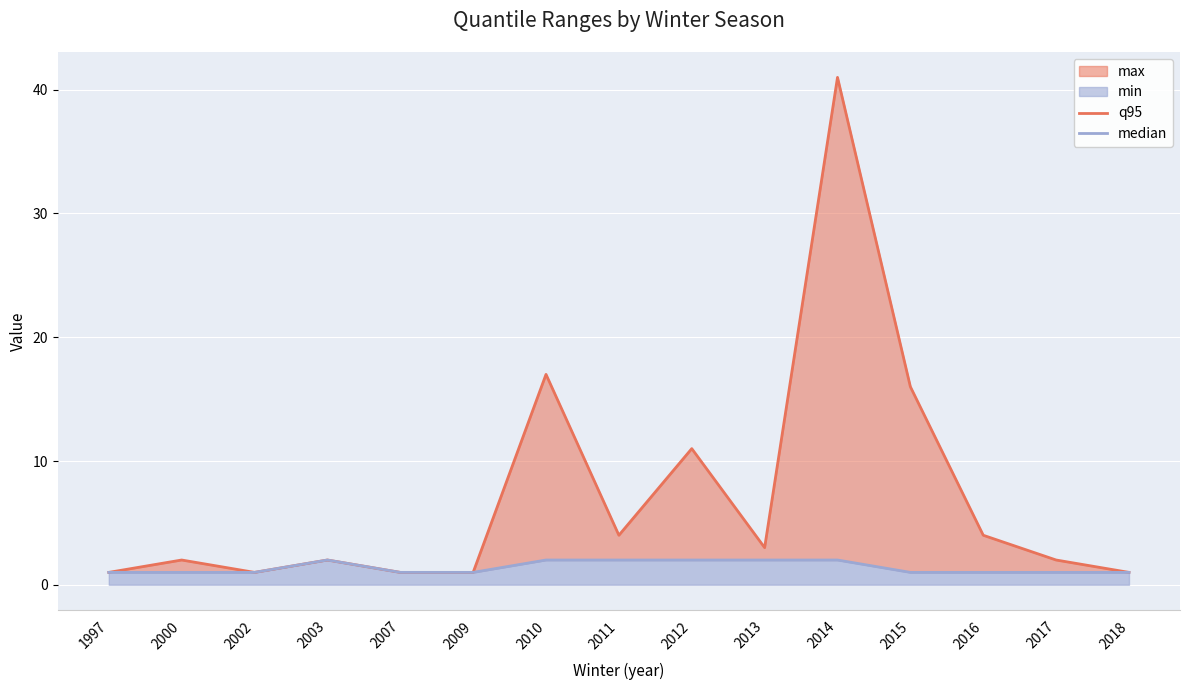

Which series has the largest total across all categories?

q95